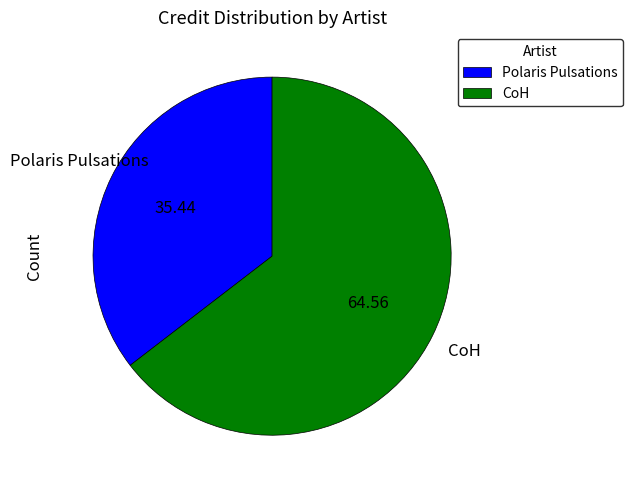

Do Polaris Pulsations and CoH together represent more than half of the pie?

Yes